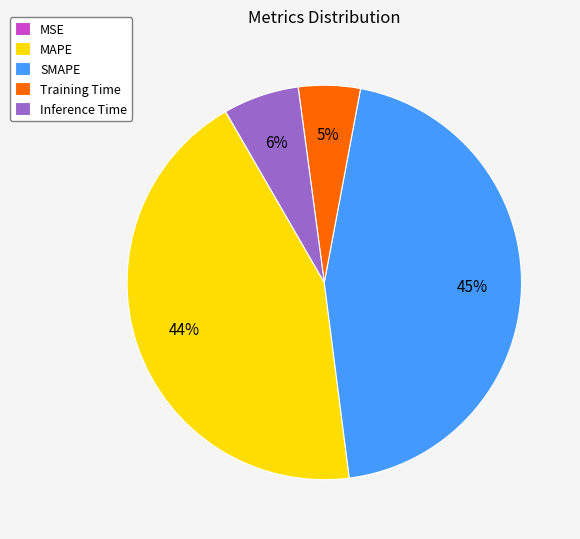

What is the largest slice in the pie chart?

SMAPE